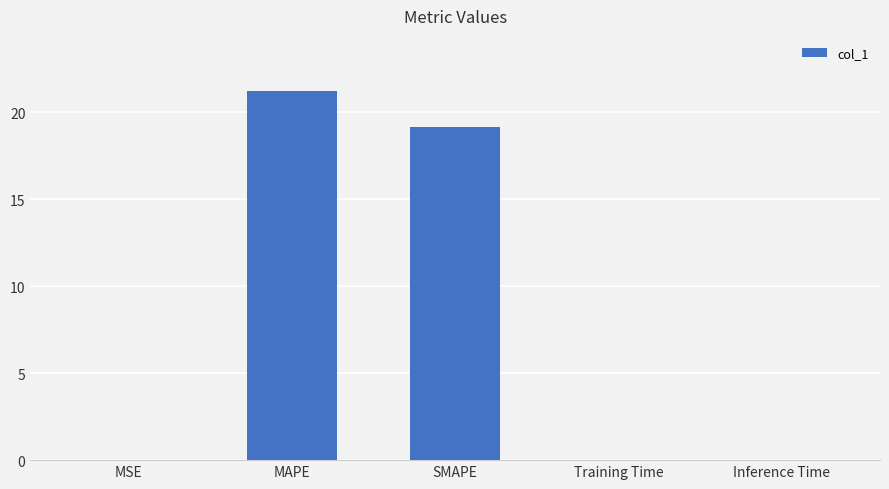

What is the change in value from MAPE to SMAPE?

-2.0